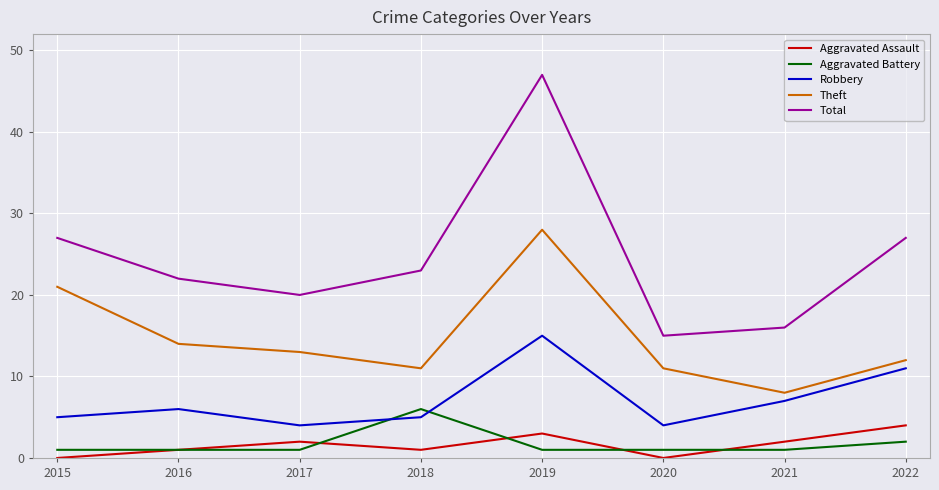

Which series has the widest spread of values?

Total